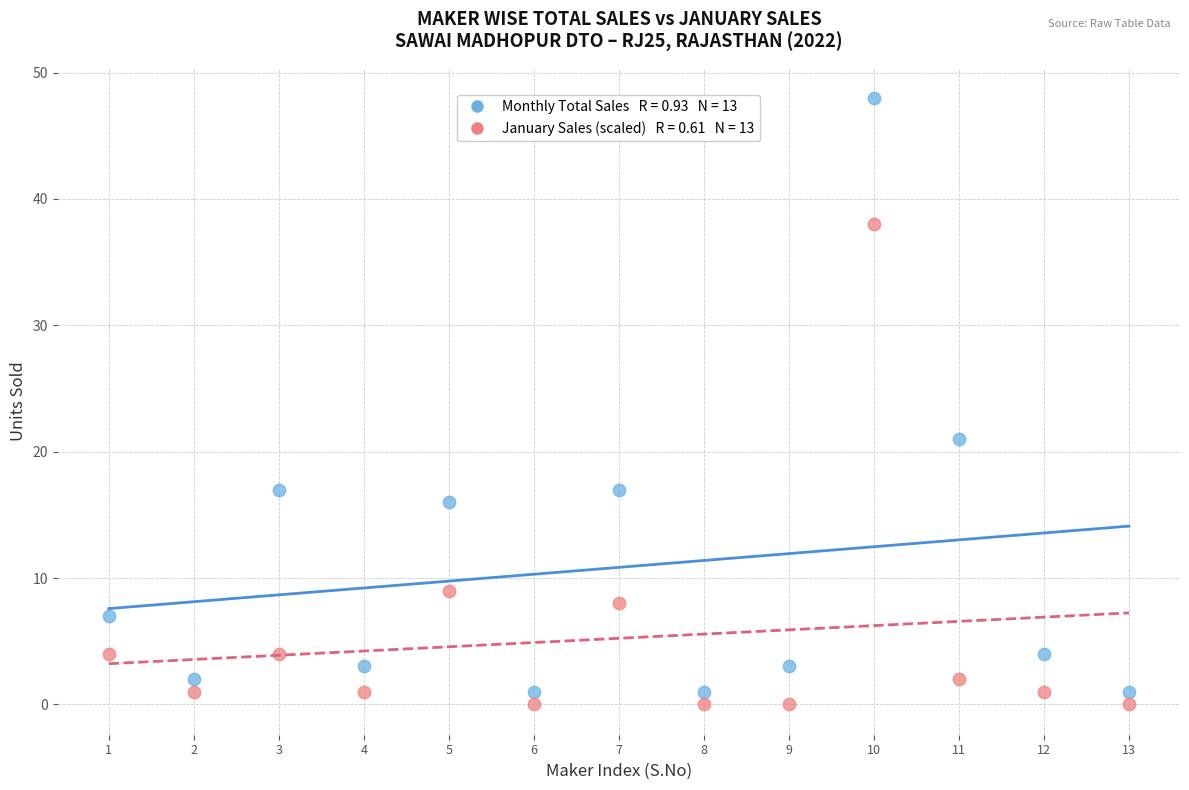

Across all series, what Y value is closest to 24?

21